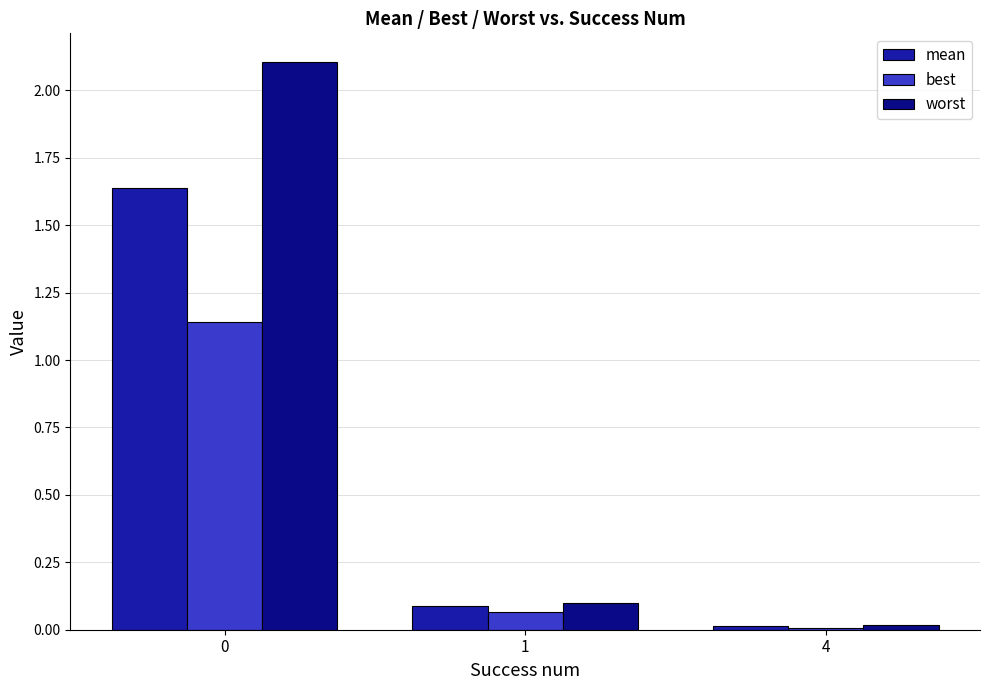

Is the value of worst at 0 greater than the value of best at 1?

Yes